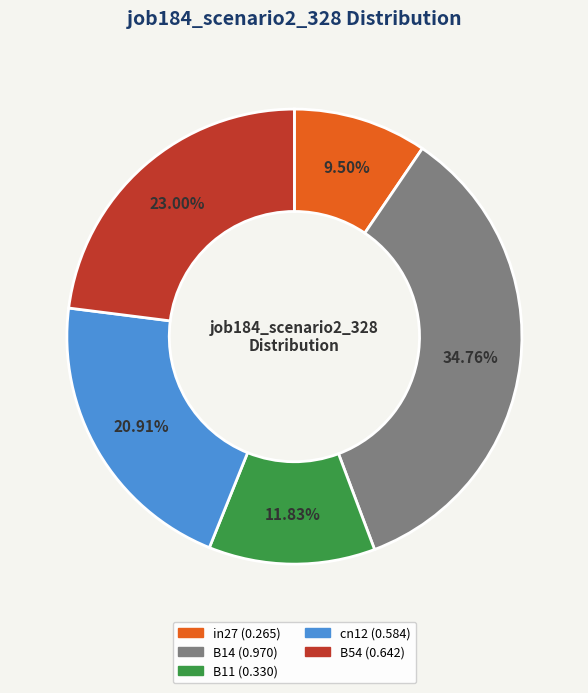

Is the sum of in27 and cn12 greater than half?

No